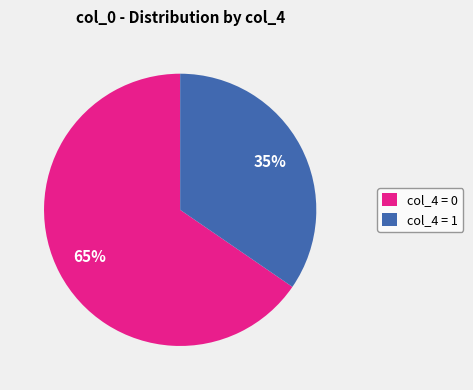

True or false: col_4 = 0 accounts for 65% of the total.

True